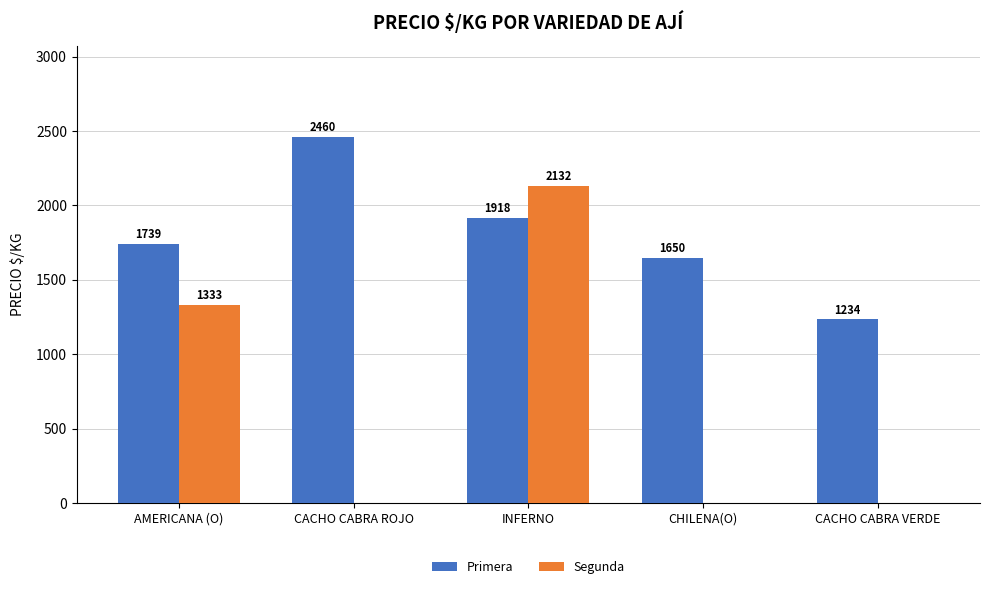

The Primera series shows 1234 at CACHO CABRA VERDE. True or false?

True